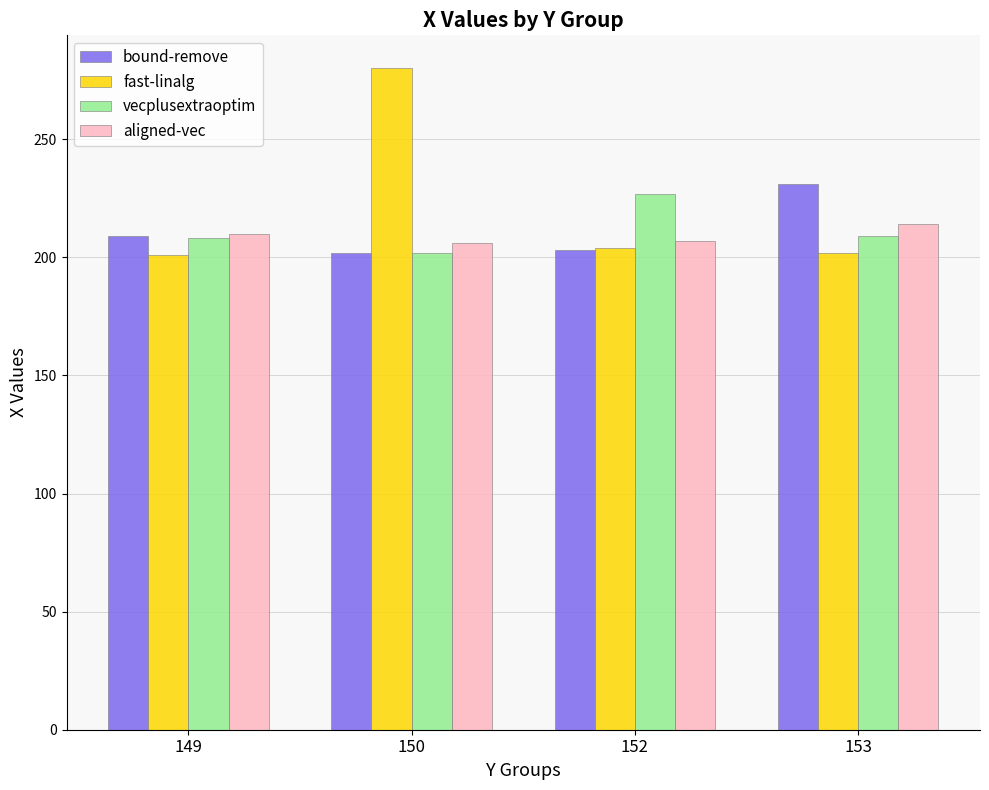

What is the value of the aligned-vec bar at the 1st from the left?

210